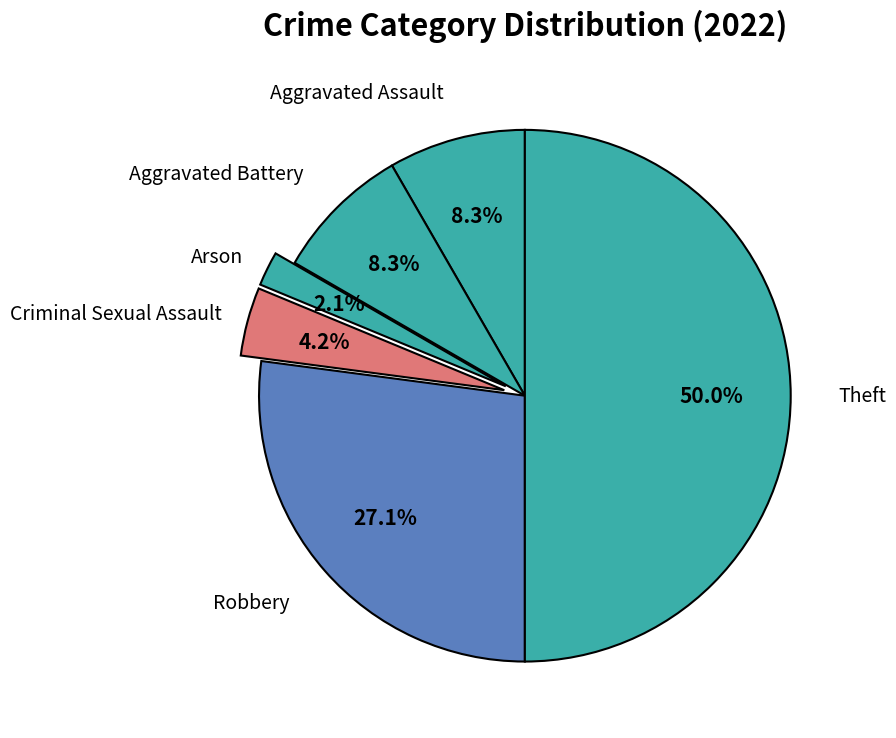

How many slices are in this pie chart?

6